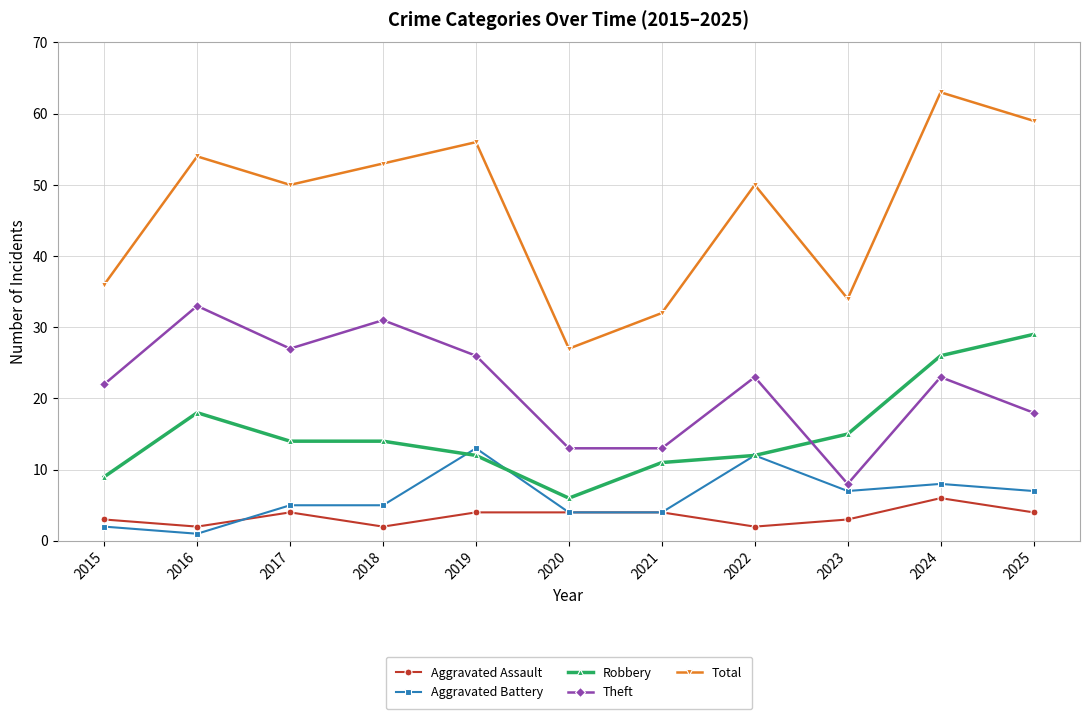

What is the difference between the Total values at 2024 and 2018?

10